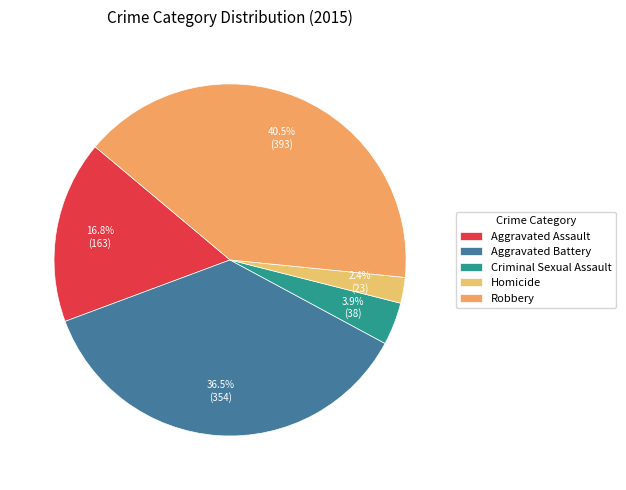

What is the smallest slice in the pie chart?

Homicide